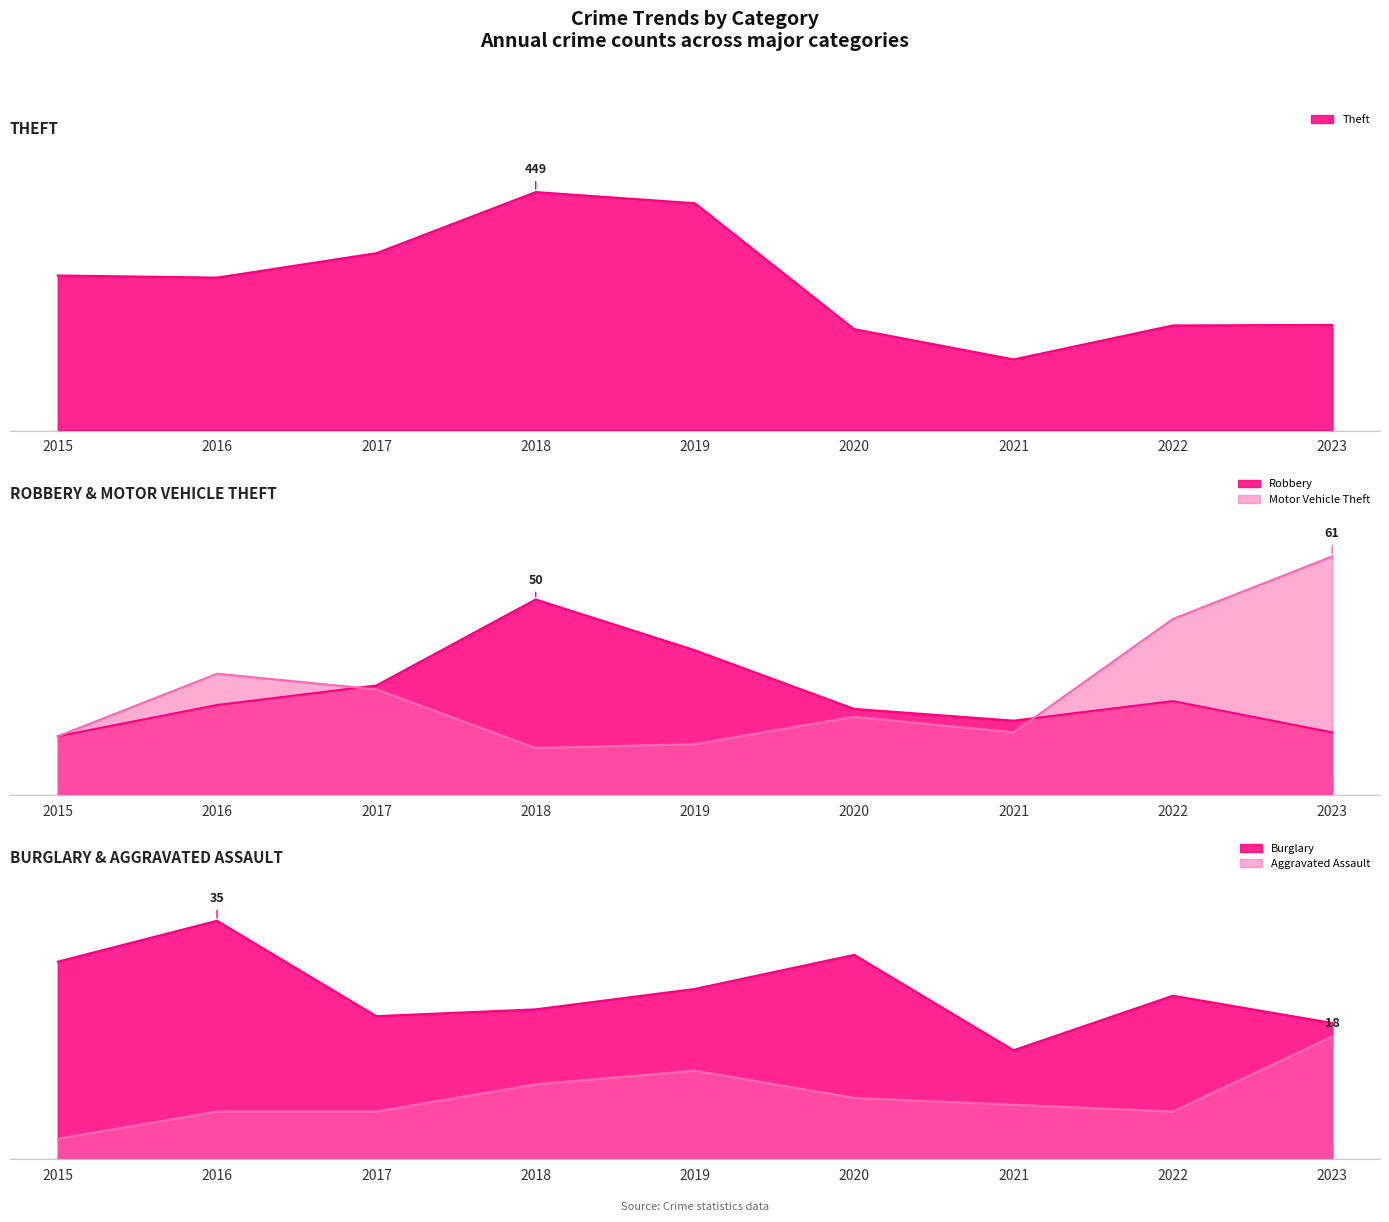

True or false: Theft and Robbery cross at least once.

False